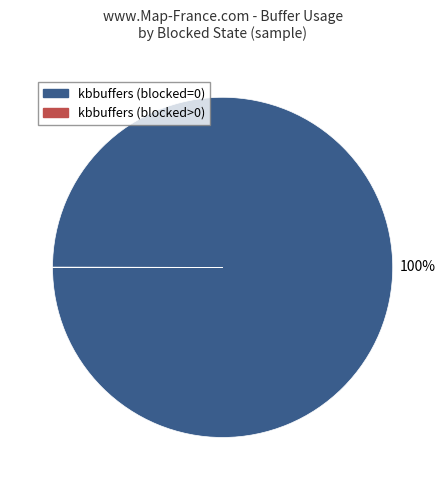

Which category has the biggest portion of the pie?

kbbuffers (blocked=0)